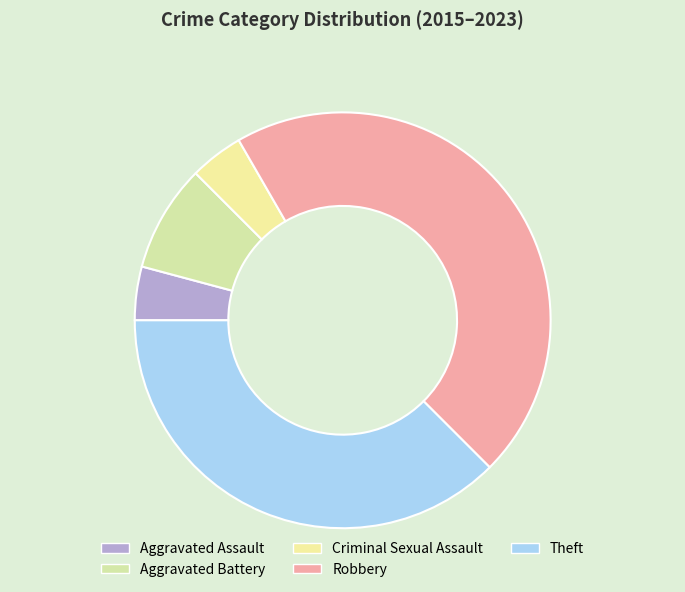

Combined, do Theft and Aggravated Battery account for over 50%?

No